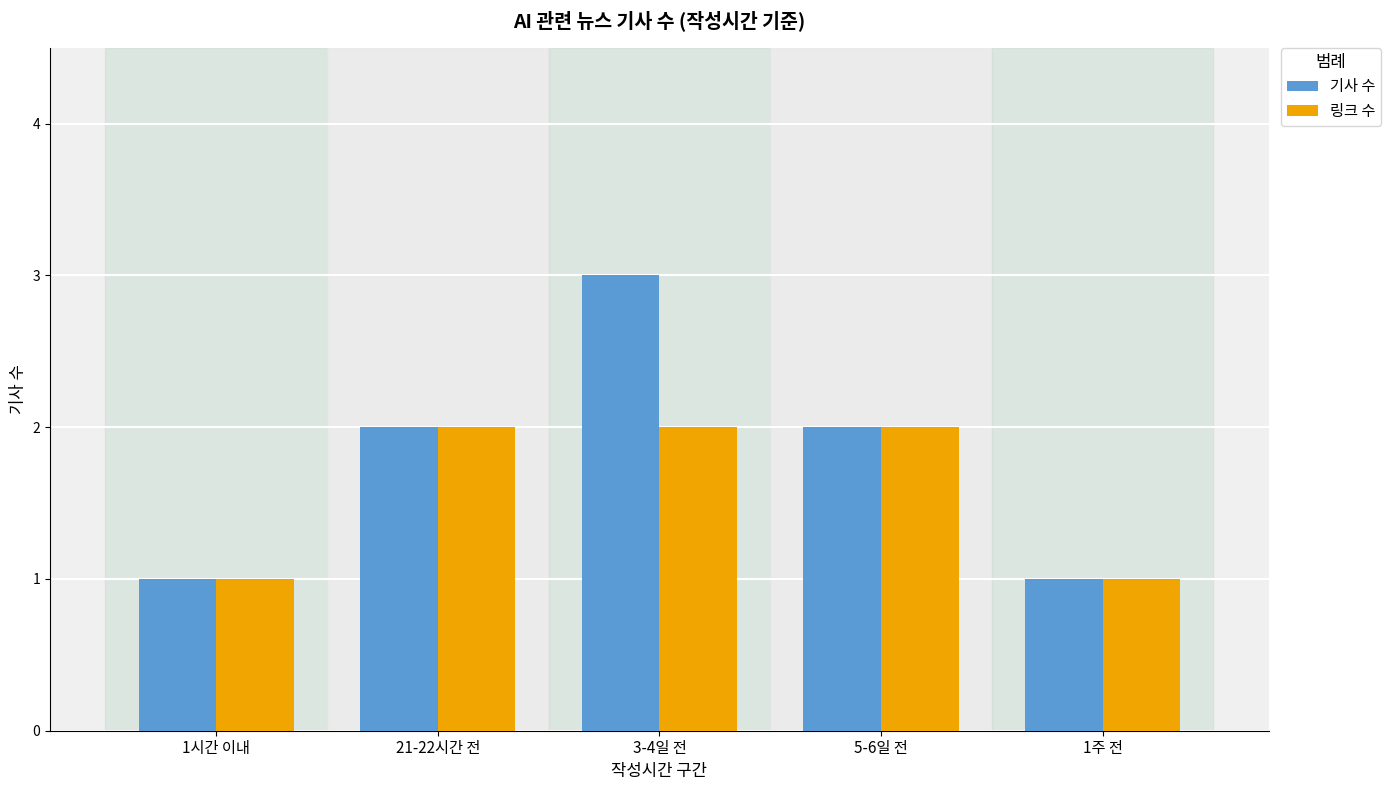

Reading left to right, what are all the values shown in this chart?

기사 수: 1시간 이내=1	21-22시간 전=2	3-4일 전=3	5-6일 전=2	1주 전=1
링크 수: 1시간 이내=1	21-22시간 전=2	3-4일 전=2	5-6일 전=2	1주 전=1